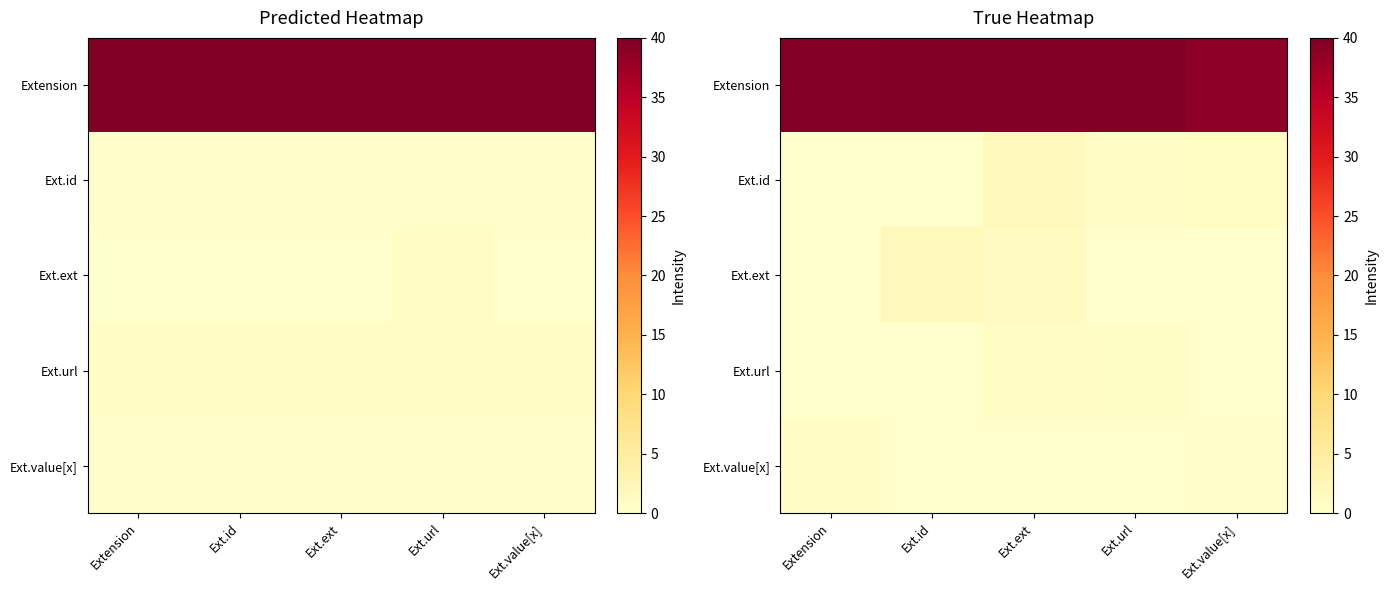

Which category has the lowest value across all series?

Extension